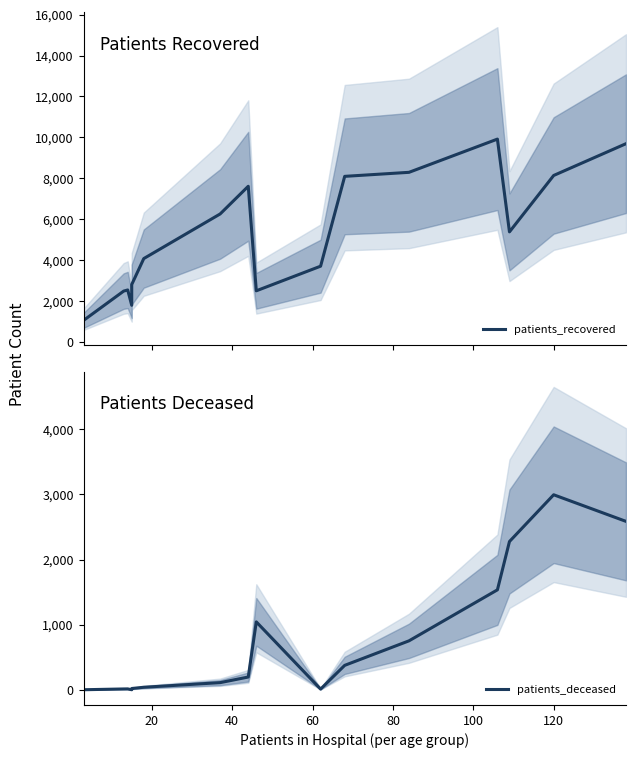

The patients_recovered series shows 13575 at 15. True or false?

False